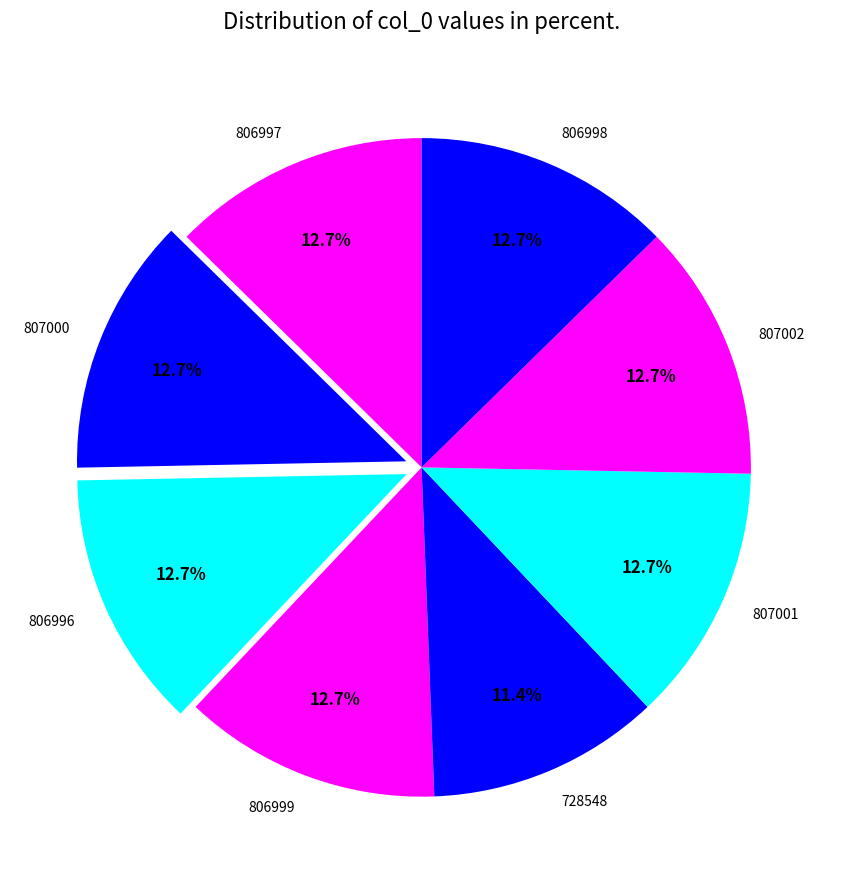

What is the smallest slice in the pie chart?

728548